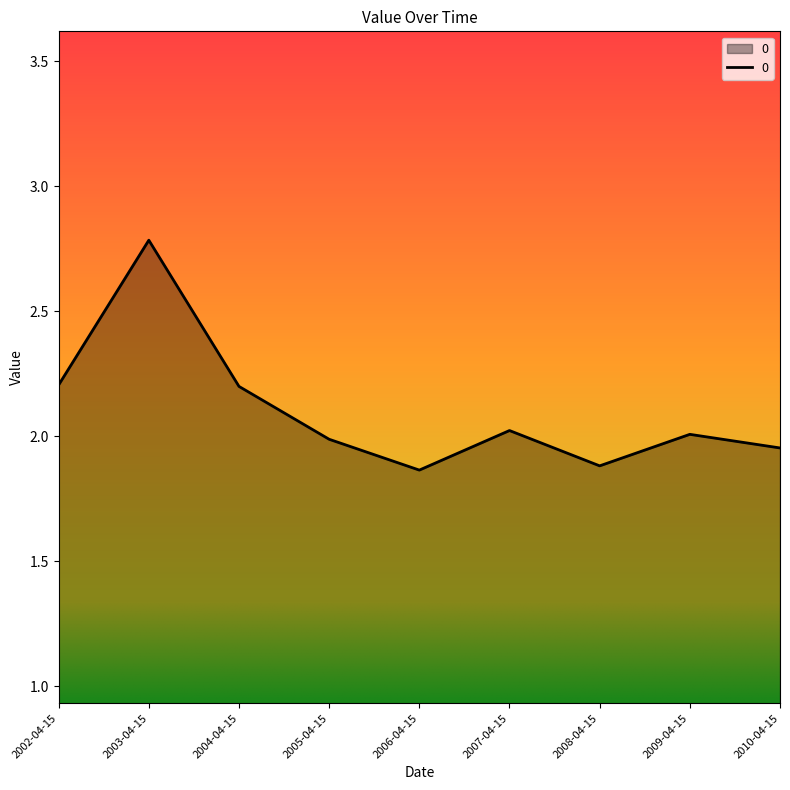

At which category does the chart reach its peak across all series?

2003-04-15